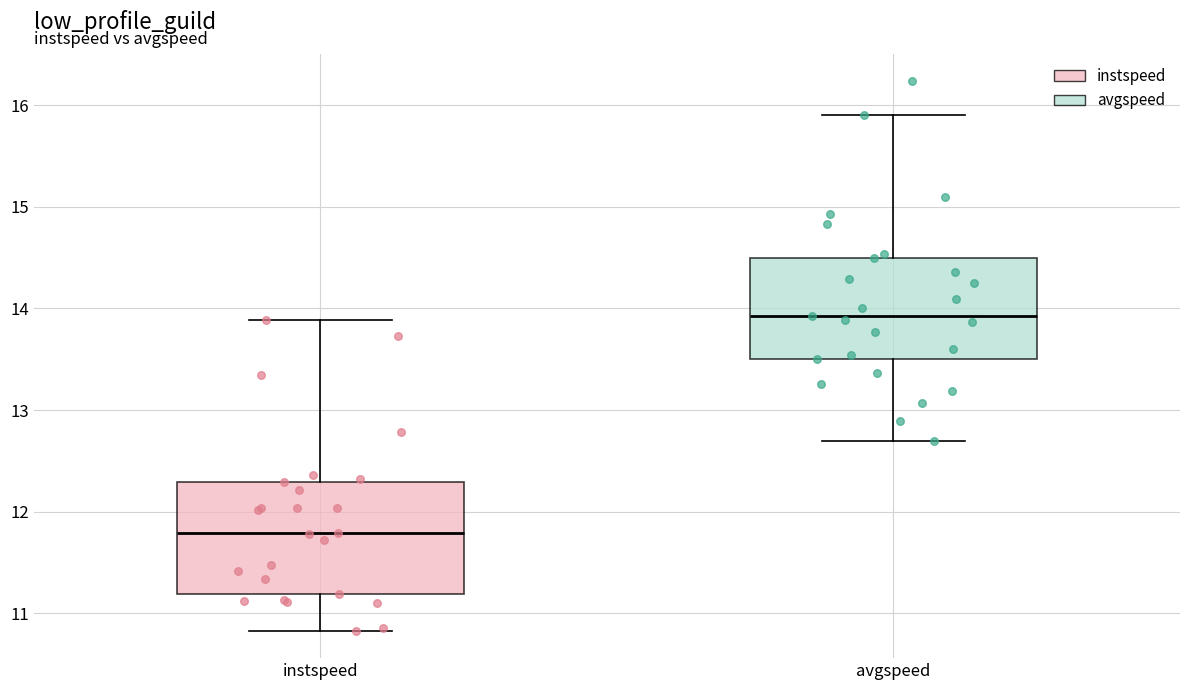

Where is the lower edge of the box for avgspeed on the y-axis? The values are not printed on the chart, so give them approximately, as read against the axis.

13.5